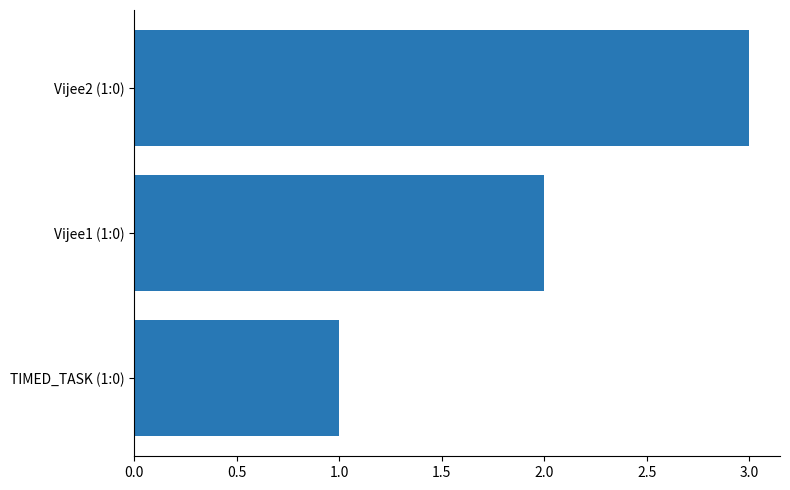

The value at Vijee2 (1:0) is 3. True or false?

True